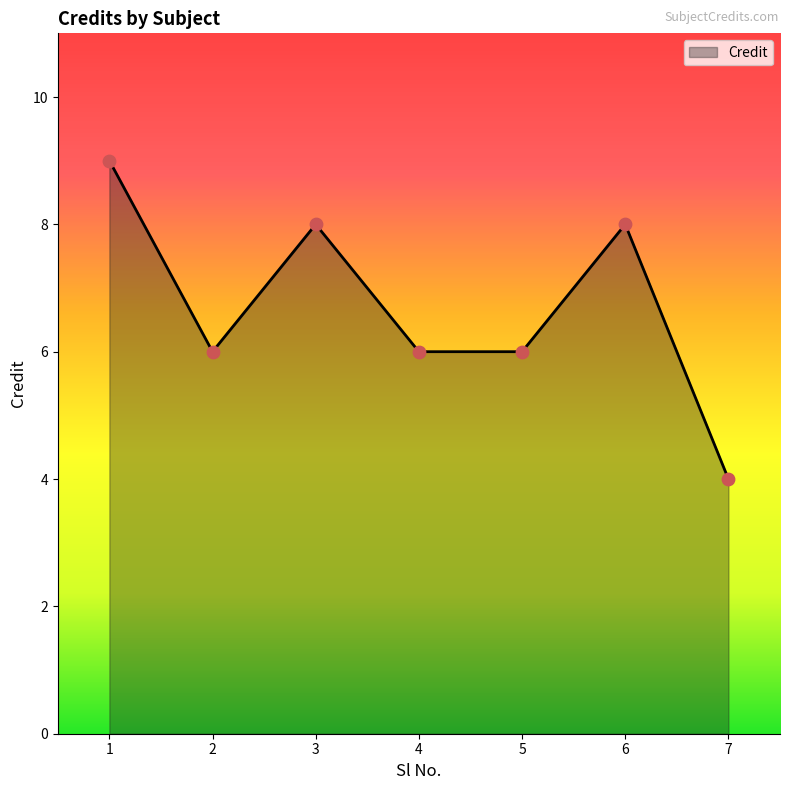

What is the change in value from 1 to 4?

-3